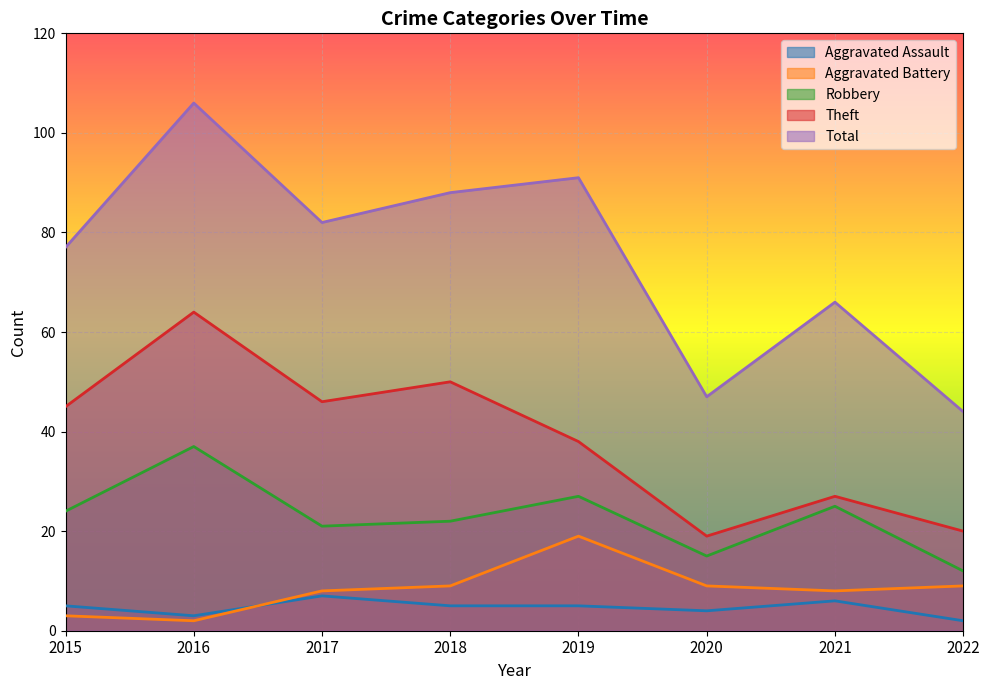

How many data points does each series have?

8